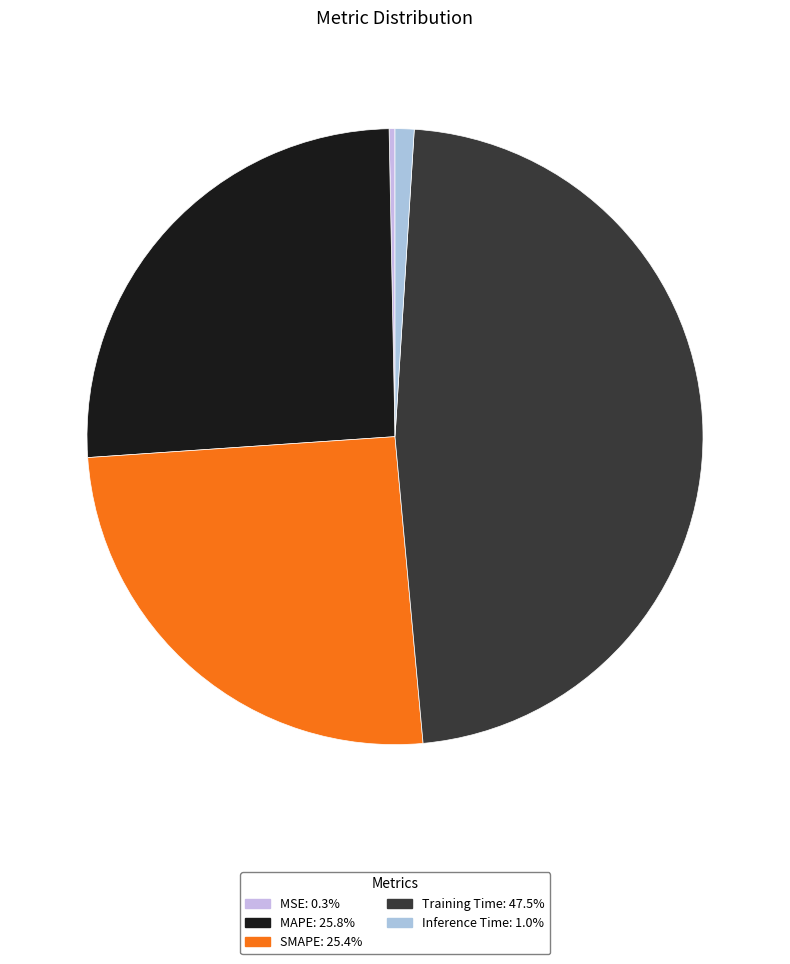

How many slices are in this pie chart?

5